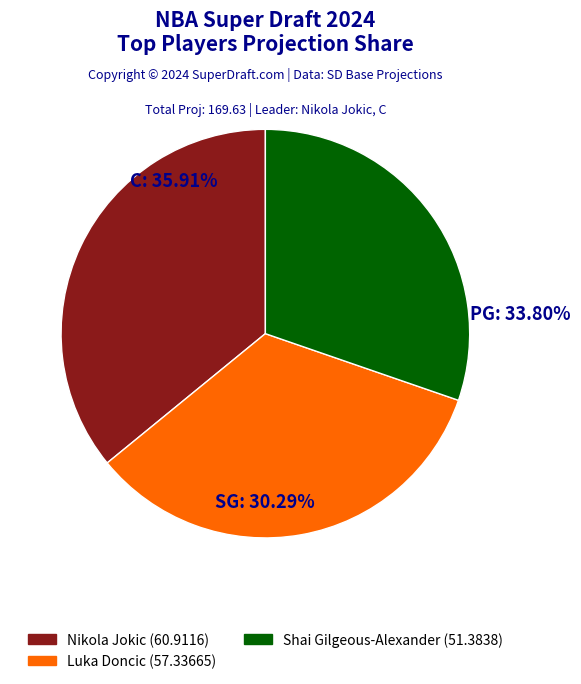

Does C represent more than half of the total?

No